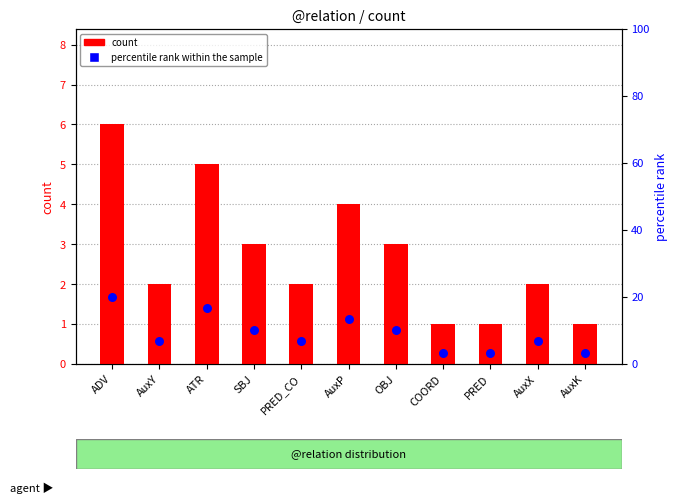

Which series has the largest total across all categories?

percentile rank within the sample